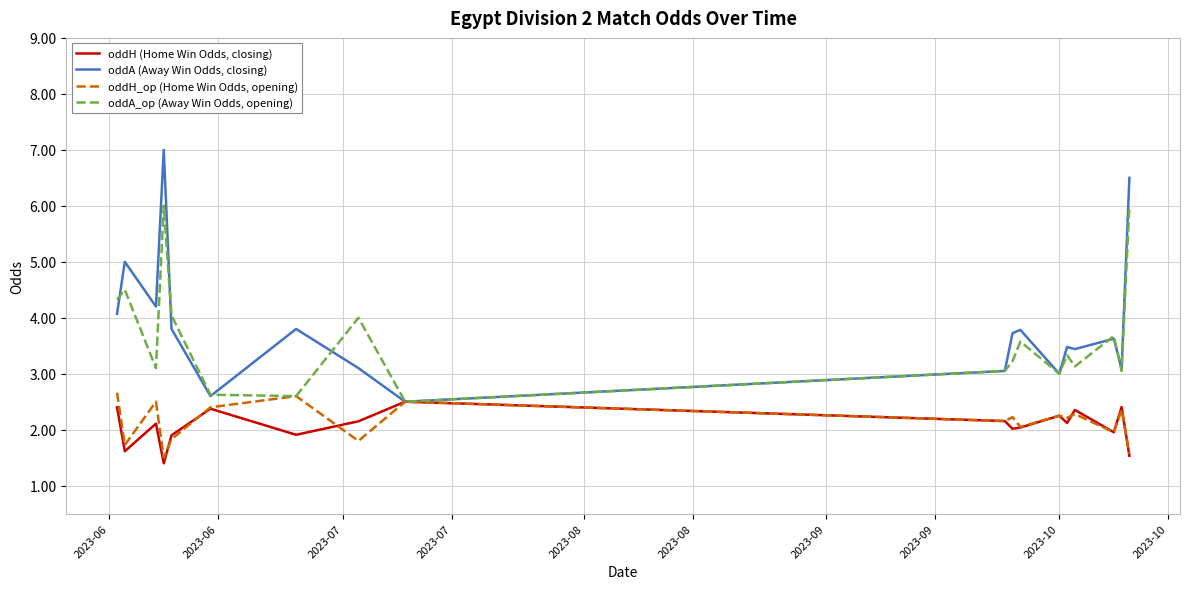

Which series has the largest range (max minus min)?

oddA (Away Win Odds, closing)